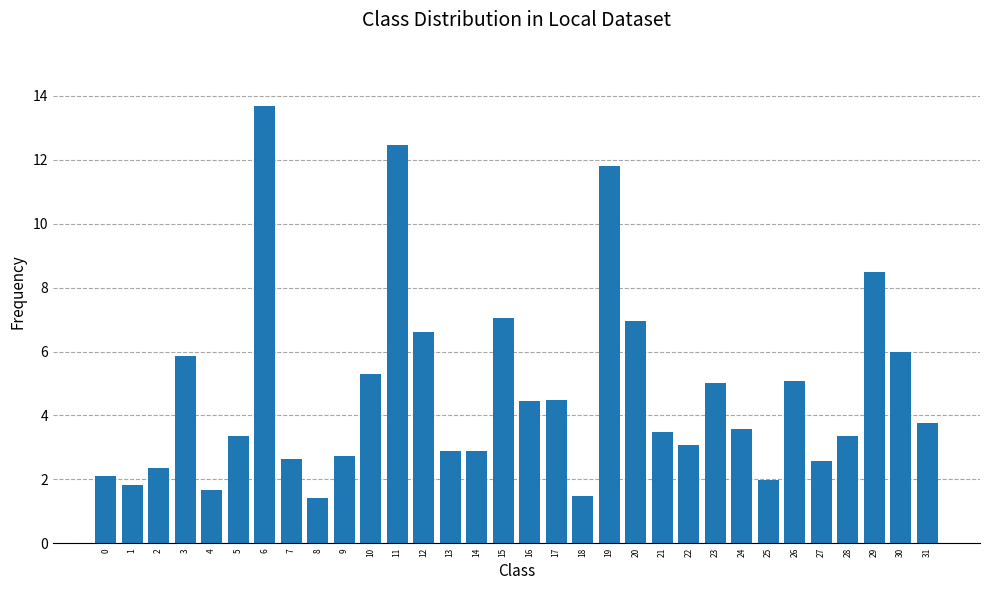

The value at 13 is 2.9. True or false?

True